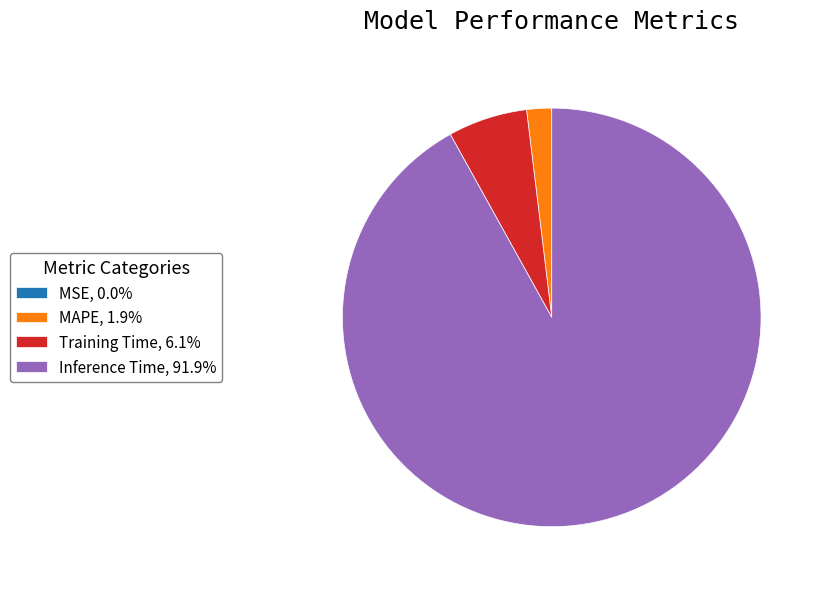

Is there any slice that represents more than half of the pie?

Yes